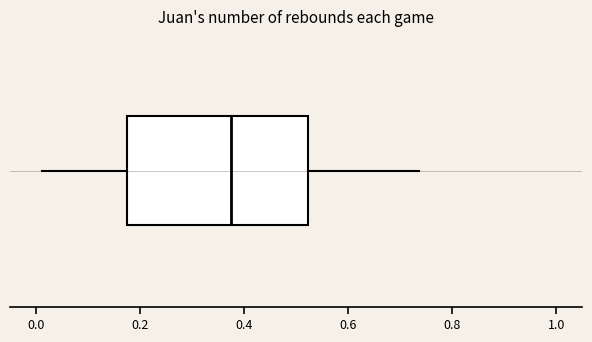

Read this box plot against the x-axis: the position of the median line, the range covered by the box, and the ends of both whiskers. The values are not printed on the chart, so give them approximately, as read against the axis.

median 0.38, box 0.18 to 0.52, whiskers 0.02 to 0.74